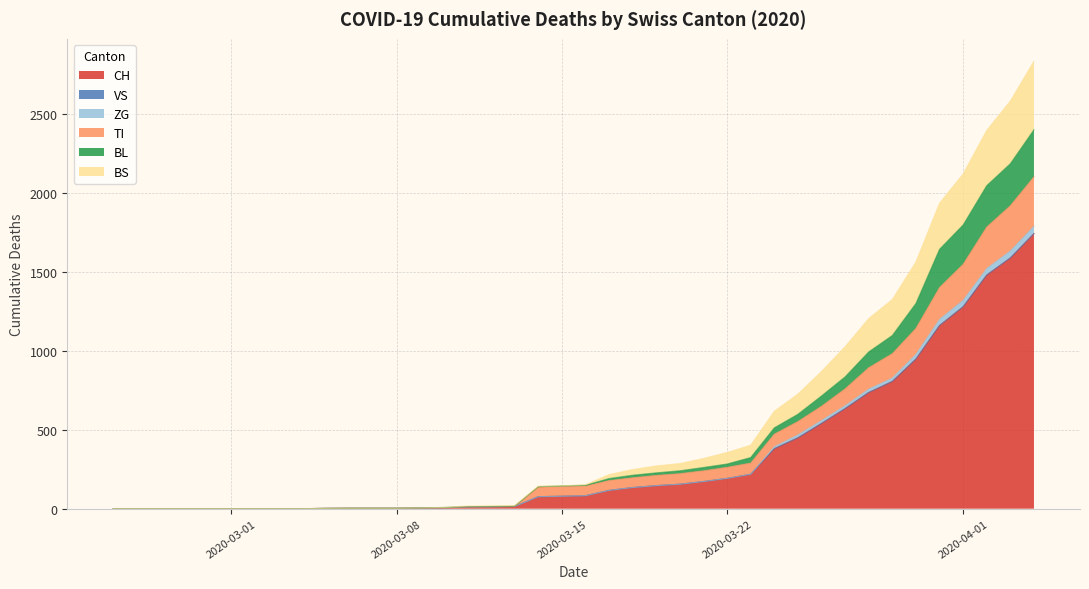

Does the chart display data point markers on the line(s)?

No